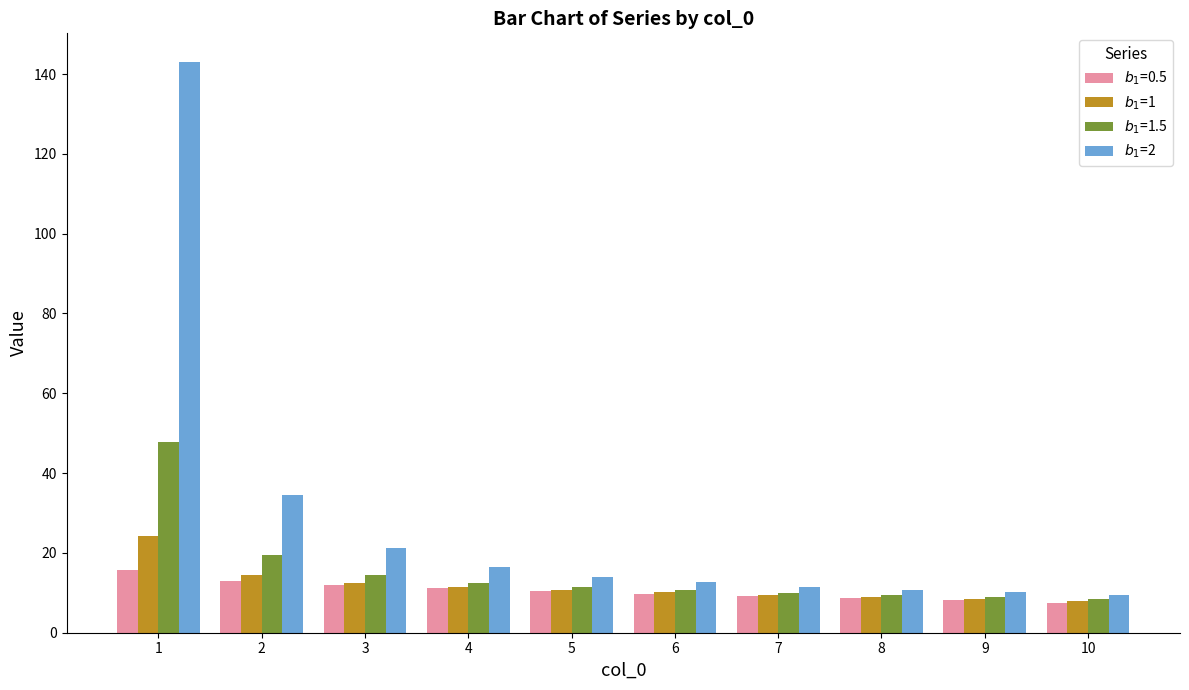

What is the highest value of the $b_1$=1 series?

24.1